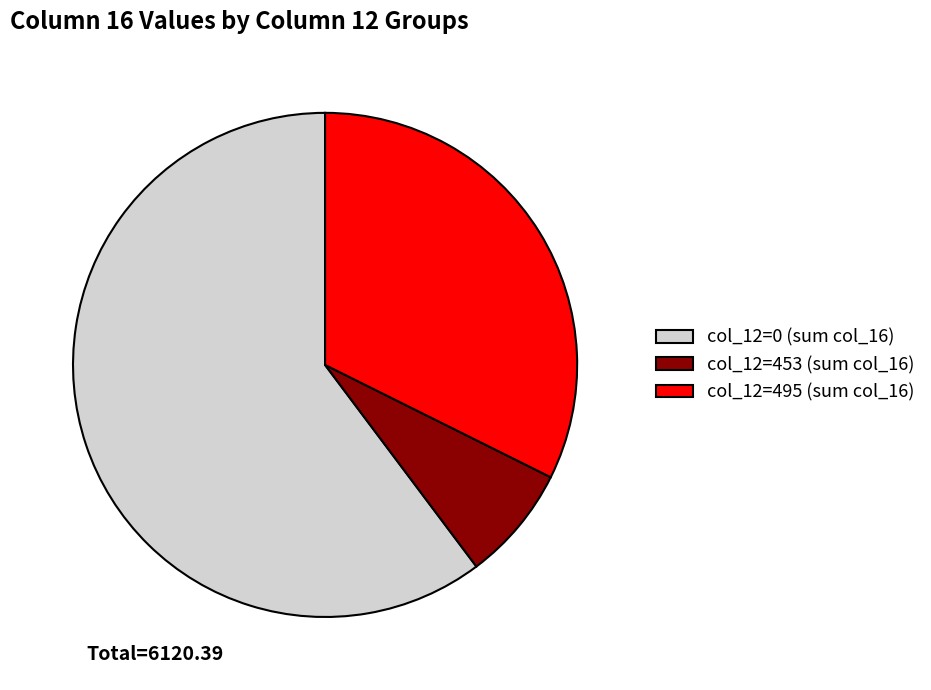

Which slice is the smallest?

col_12=453 (sum col_16)